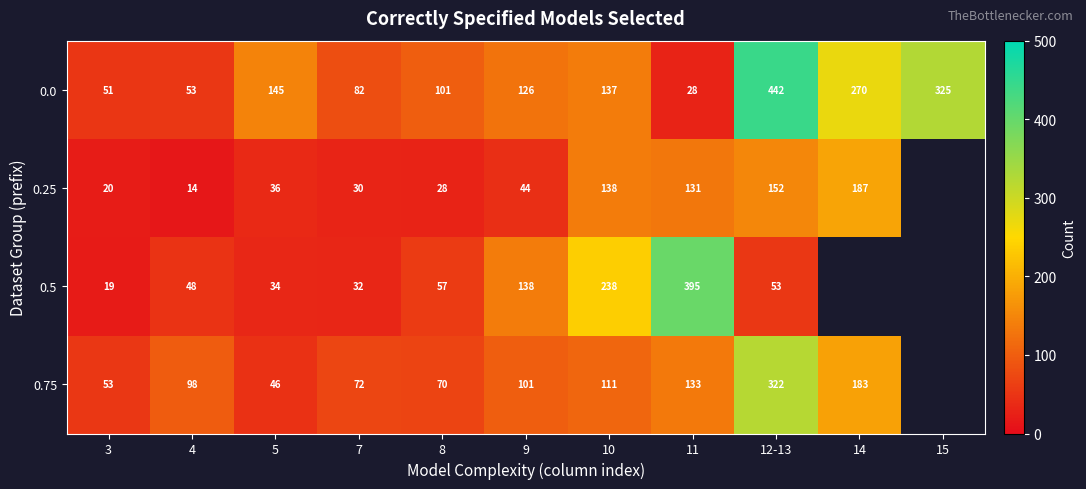

At which category does the chart reach its peak across all series?

12-13